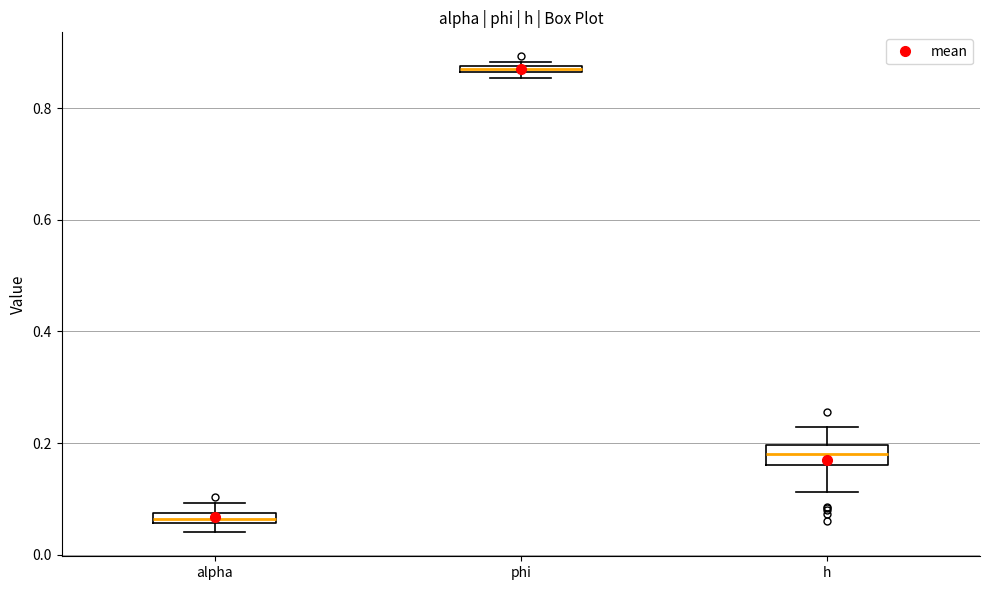

Where is the upper edge of the box for phi on the y-axis? The values are not printed on the chart, so give them approximately, as read against the axis.

0.88